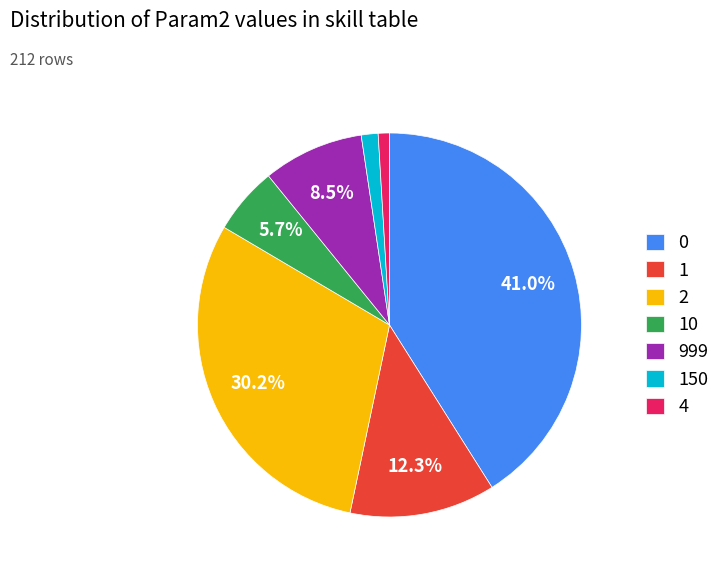

To the nearest percent, what is the difference between the largest and smallest slice percentages?

40%